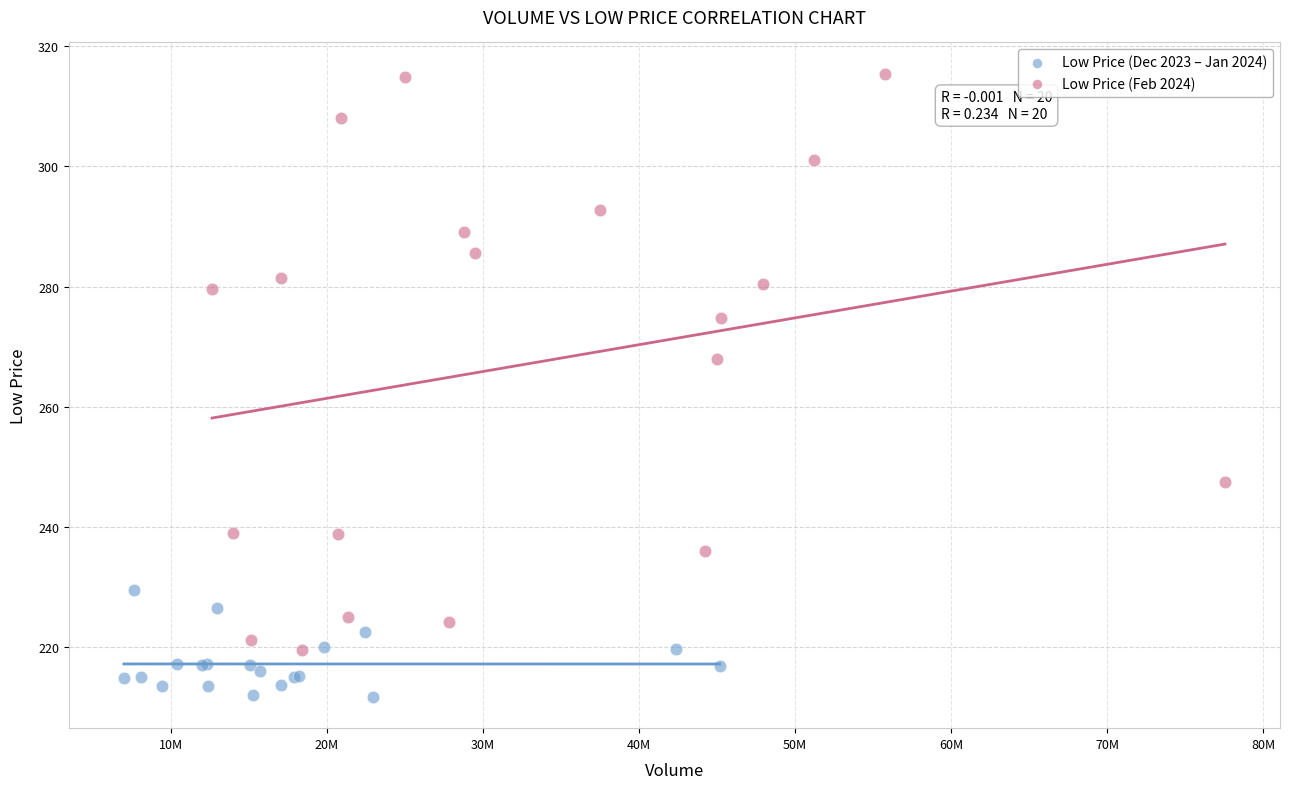

Which series contains the lowest Y value?

Low Price (Dec 2023 – Jan 2024)